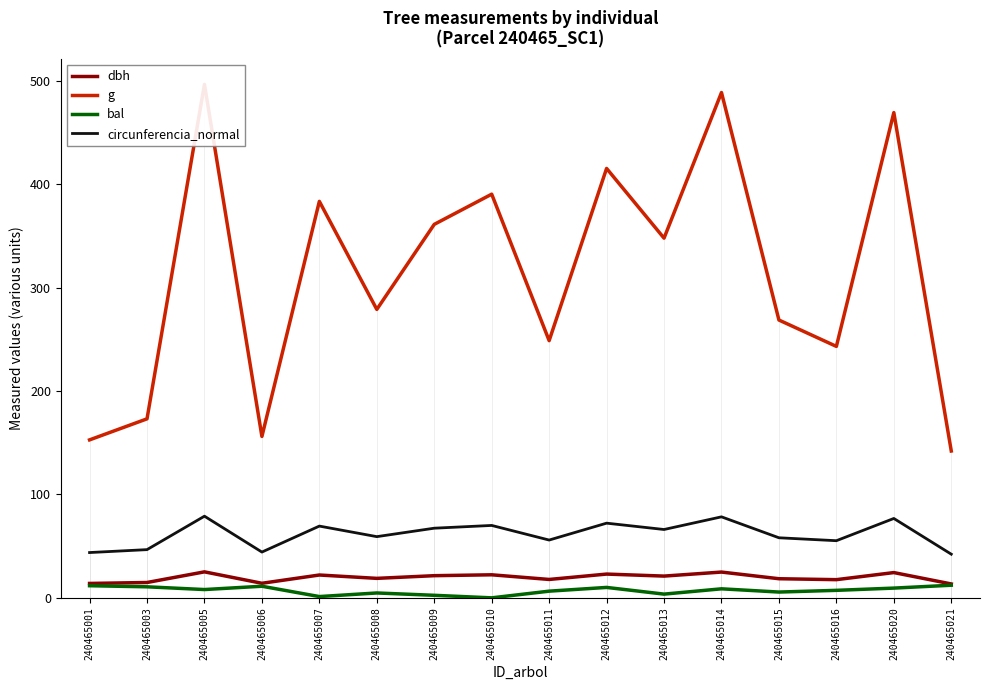

What are all the series names shown in the legend?

dbh, g, bal, circunferencia_normal